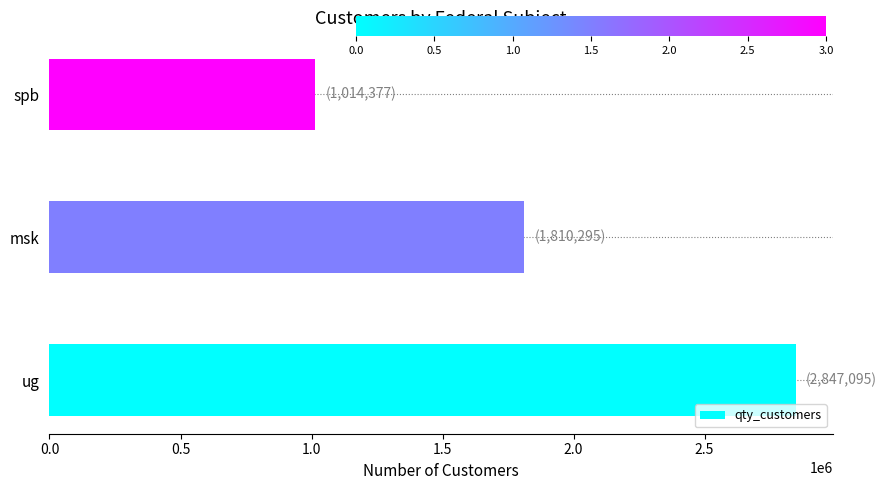

How many data points are less than 1810295?

1